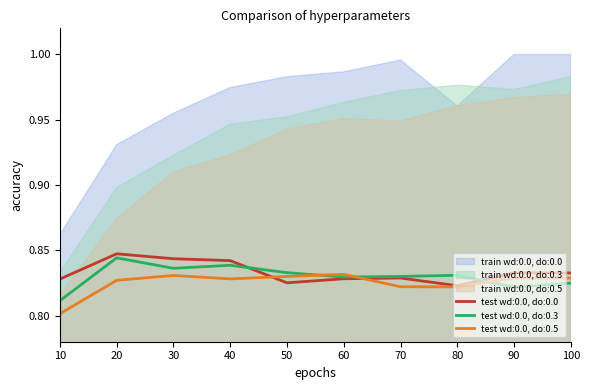

Is the value of test wd:0.0, do:0.0 at 40 greater than the value of test wd:0.0, do:0.5 at 100?

Yes